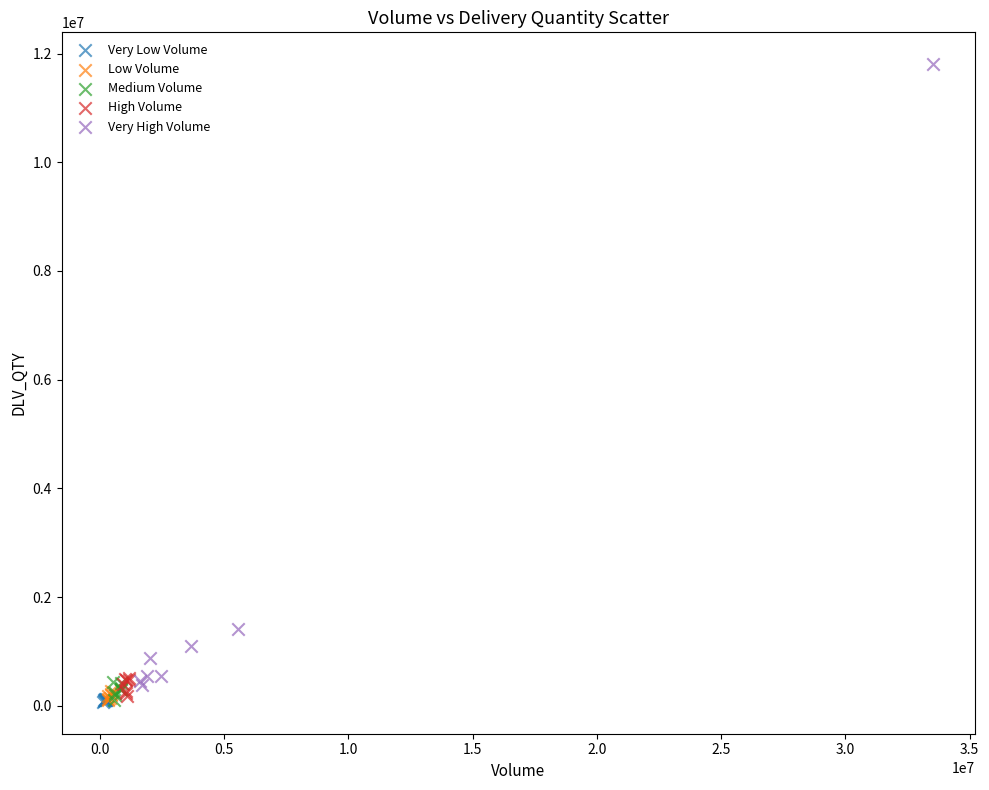

What are all the series names shown in the legend?

Very Low Volume, Low Volume, Medium Volume, High Volume, Very High Volume